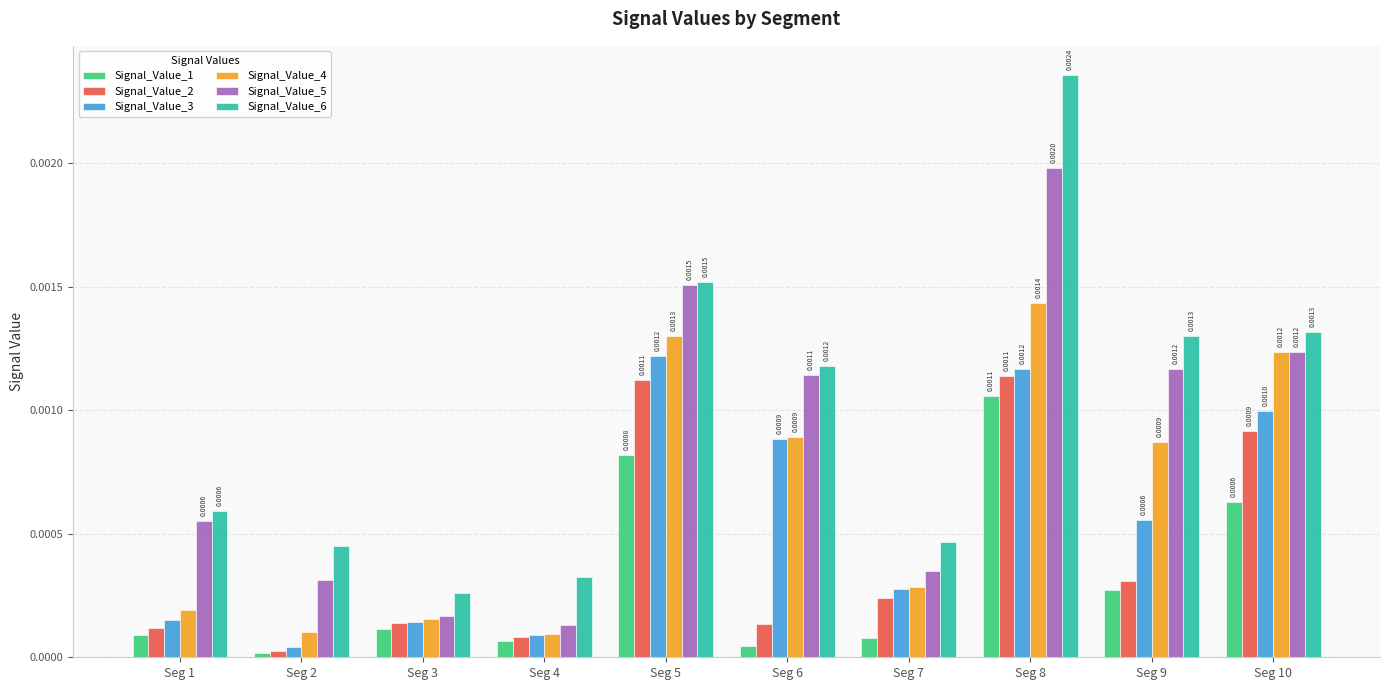

Which series has the largest total across all categories?

Signal_Value_6